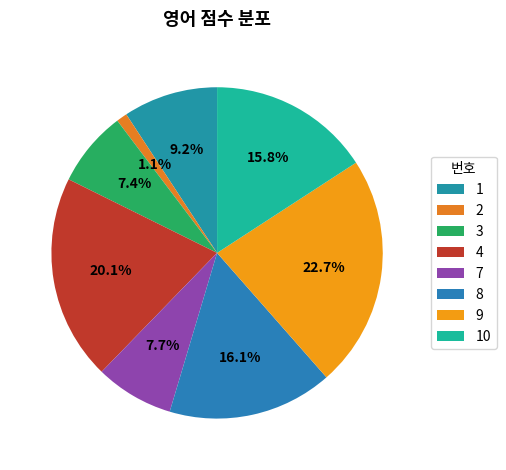

Which slice is the smallest?

2